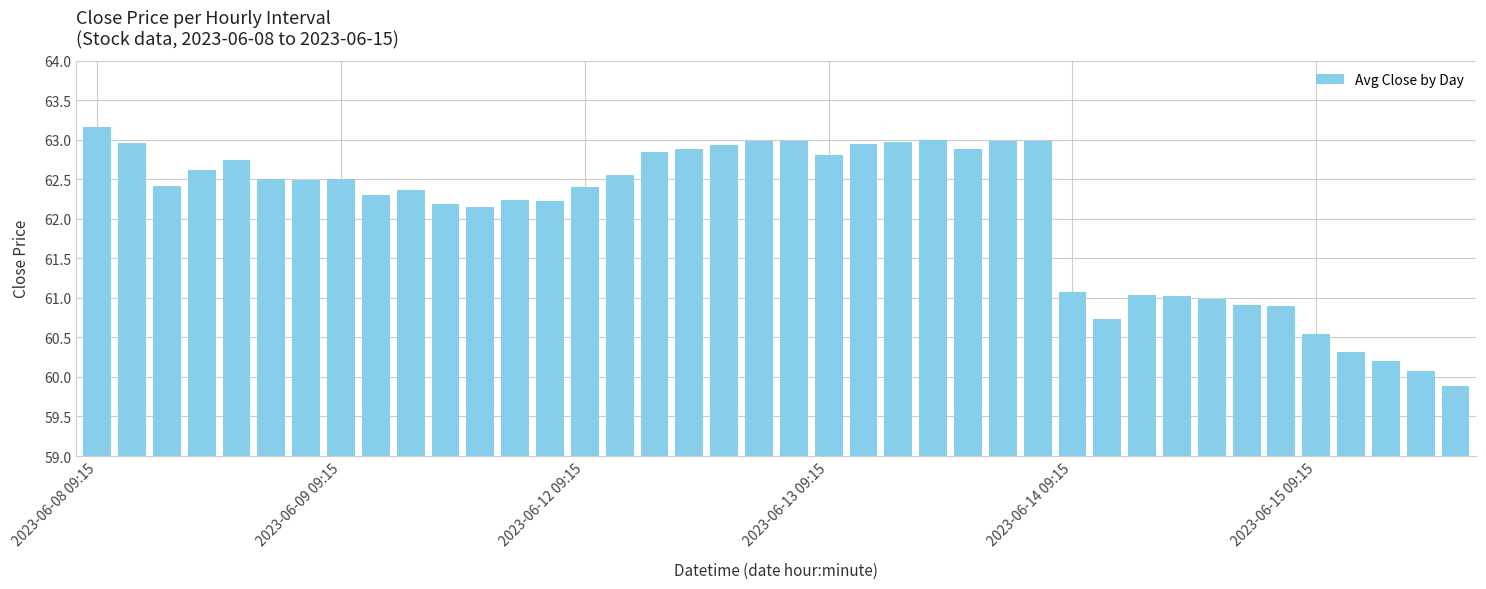

How many bars are there in total?

40